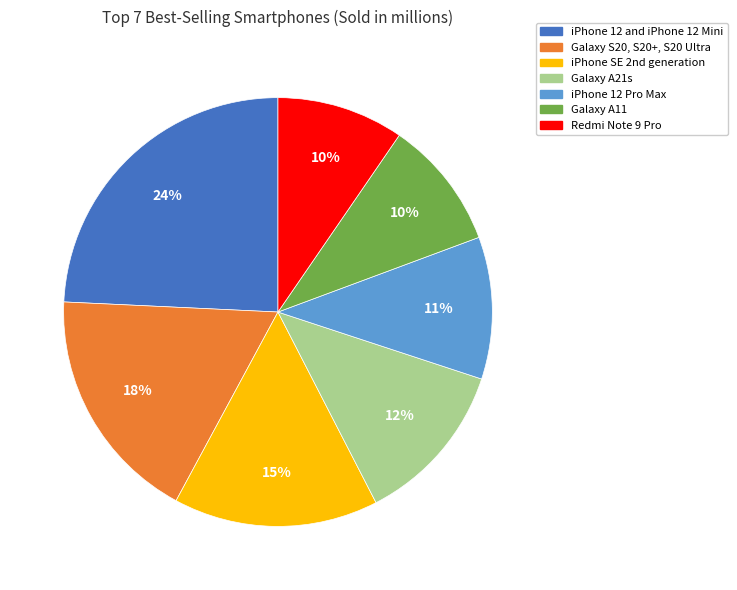

Which slice is the largest?

iPhone 12 and iPhone 12 Mini